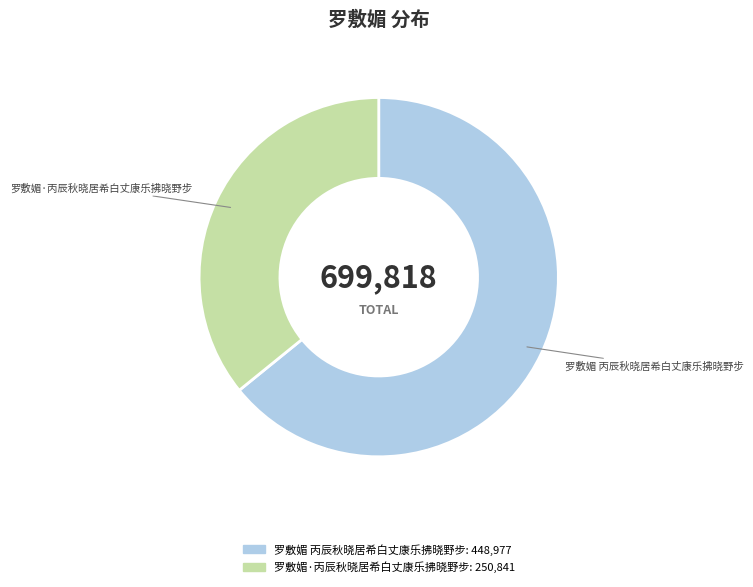

How many slices are in this pie chart?

2